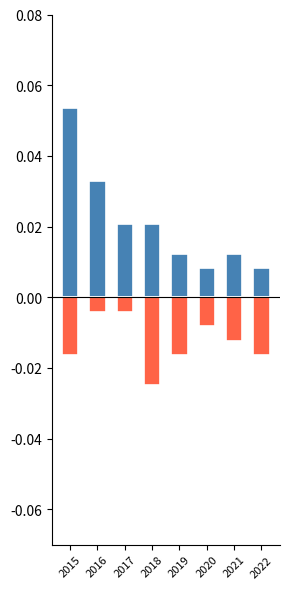

True or false: Other Crimes has a value of -0.0 at 2022.

False